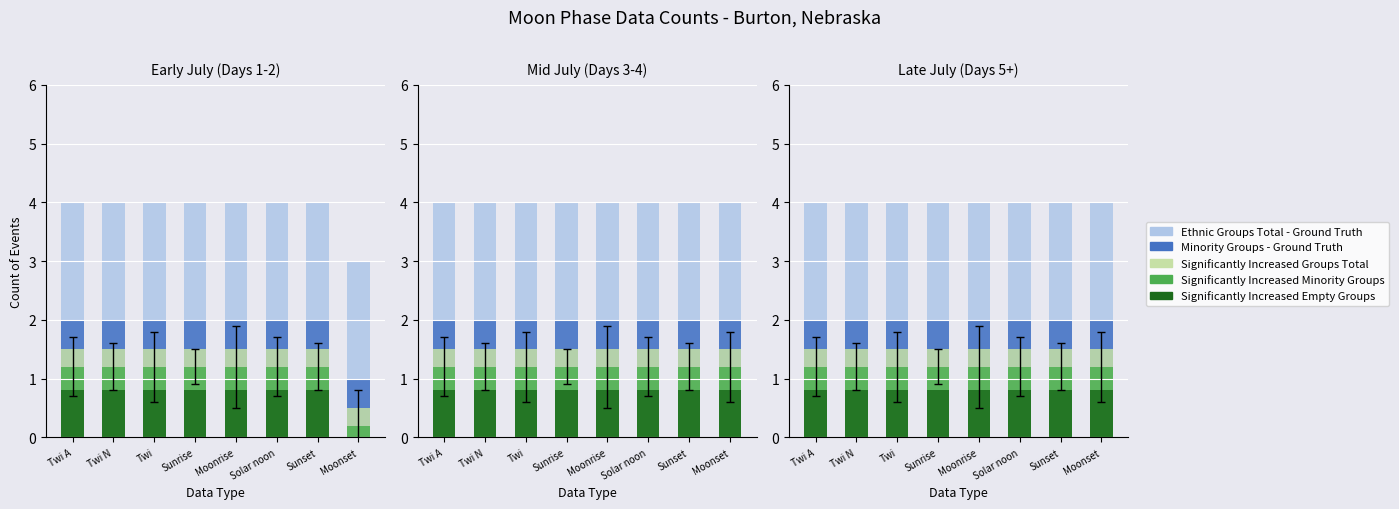

What is the total value across all series at Twi N?

9.5